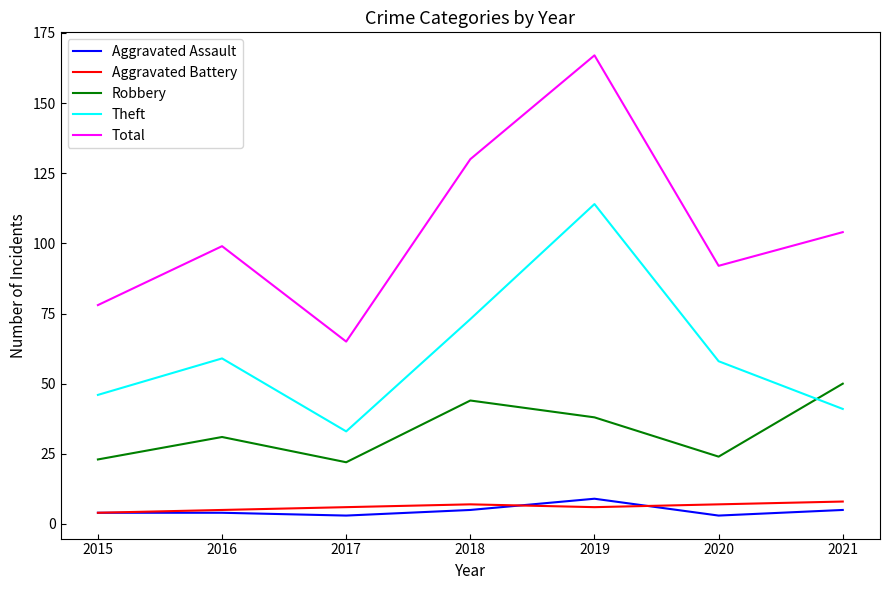

The Robbery series shows 38 at 2019. True or false?

True